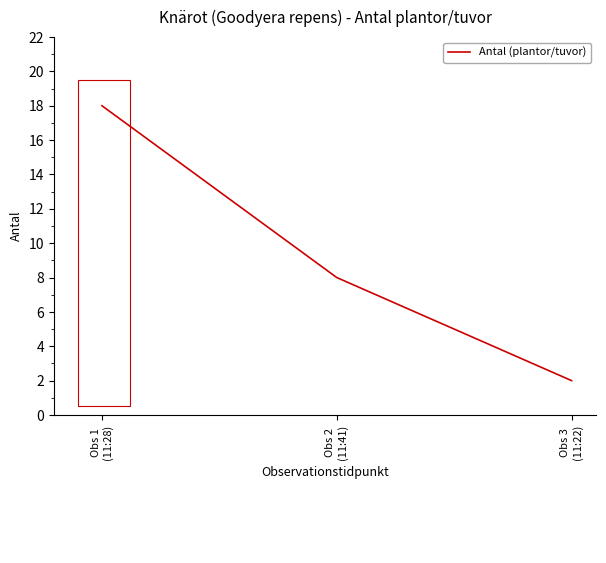

Count the number of data series in this chart.

1